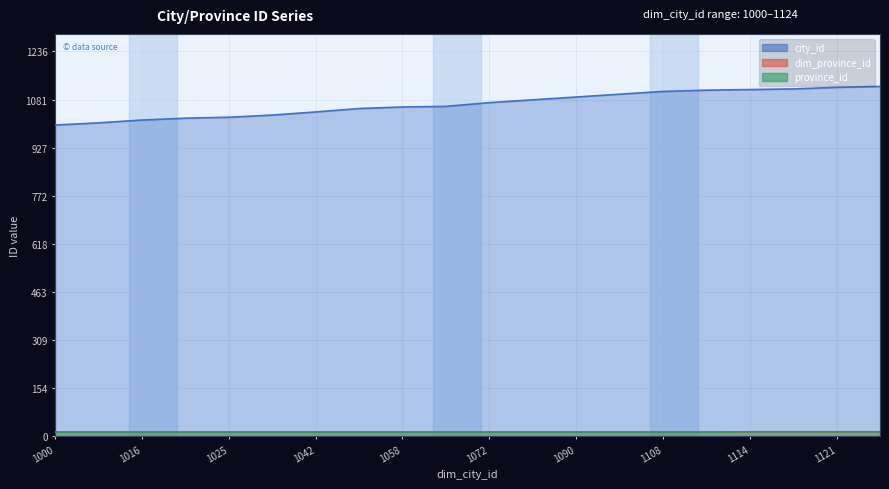

Count the province_id values in the range 13 to 14.

20